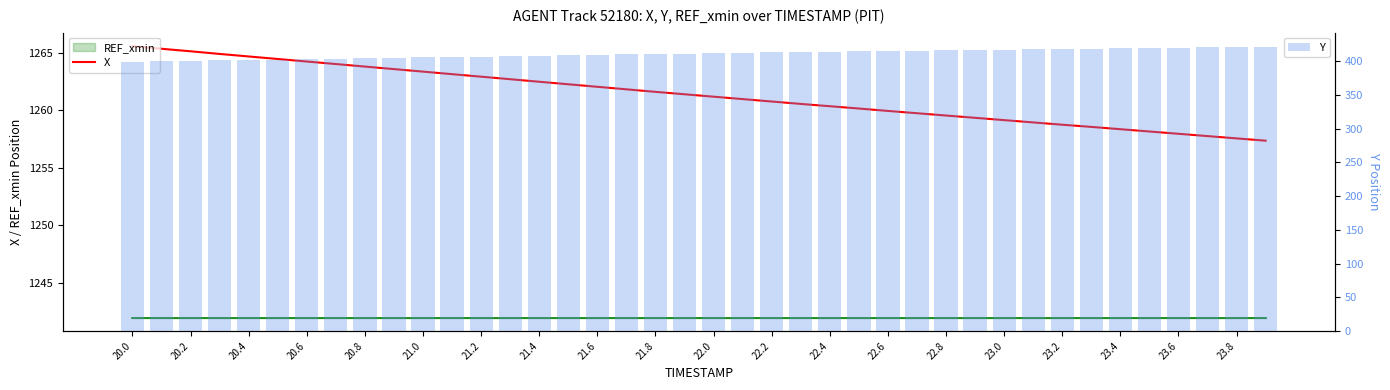

What is the difference between the highest and lowest values at 23.0?

842.1